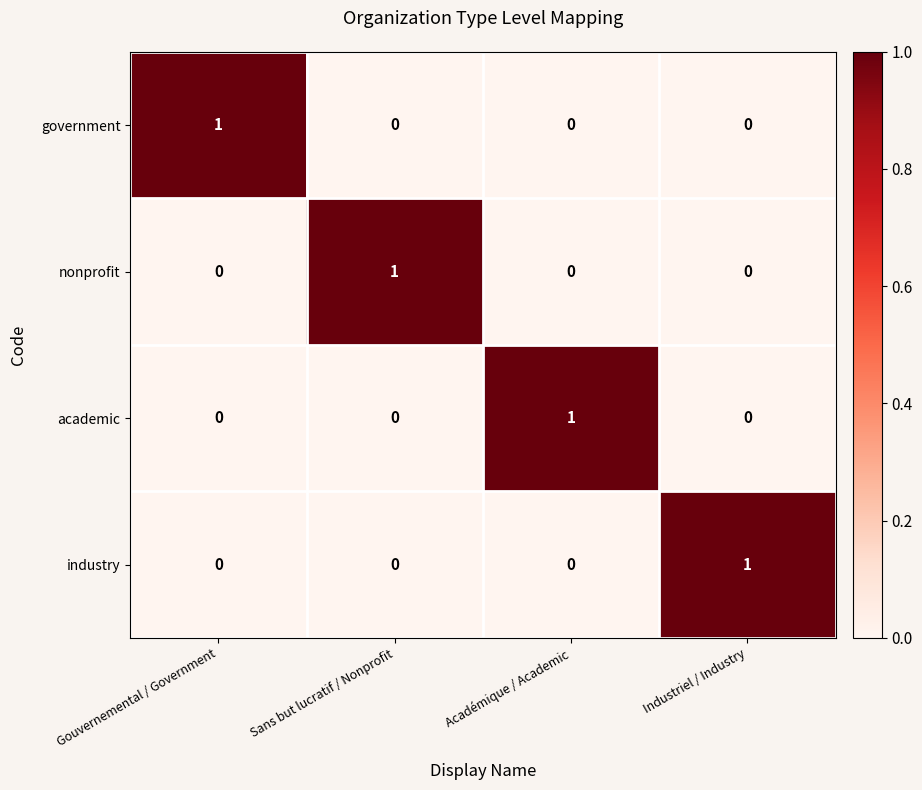

What is the spread (max minus min) of values at Gouvernemental / Government?

1